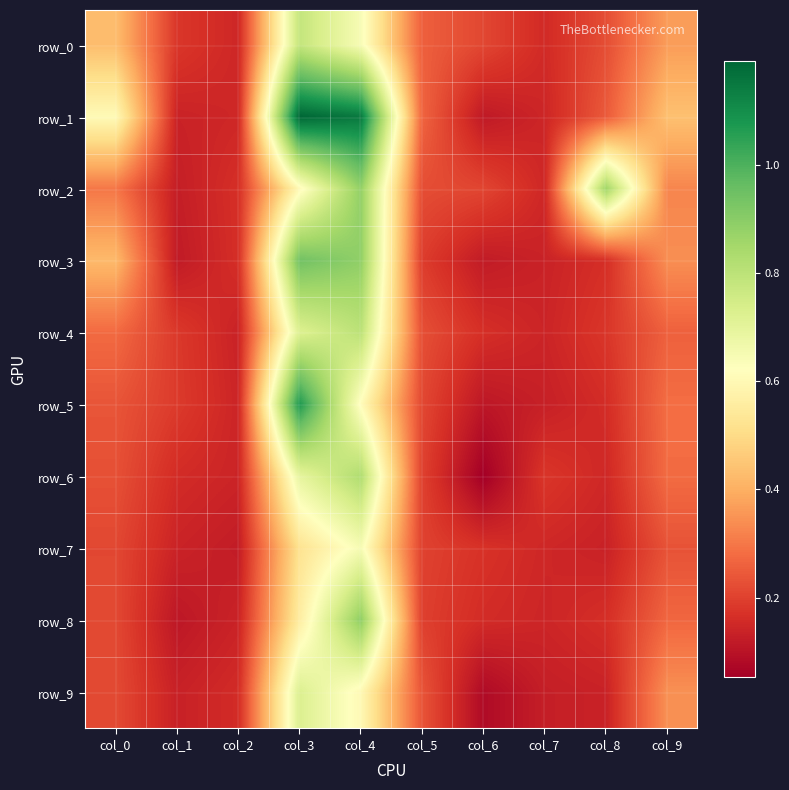

How many distinct data groups are displayed?

10